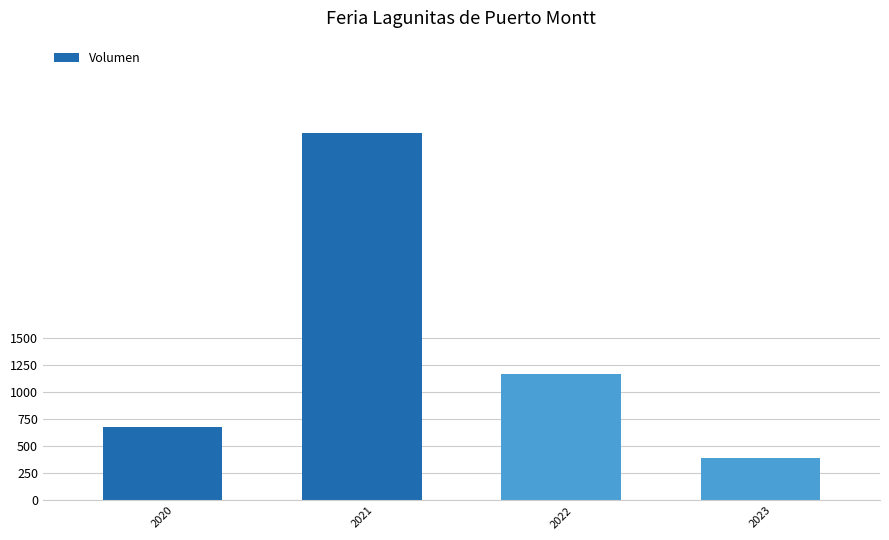

True or false: the data shows 108 at 2023.

False